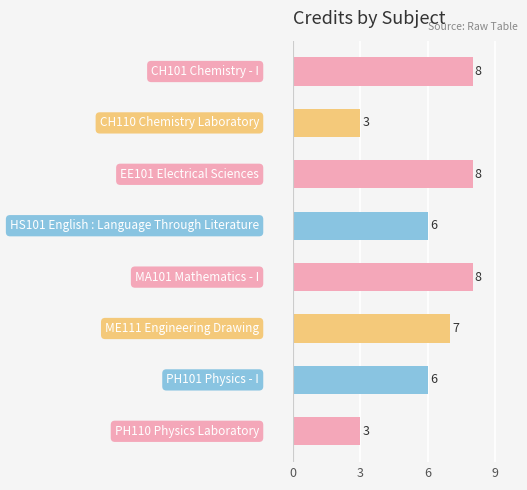

Count the values in the range 6 to 8.

6